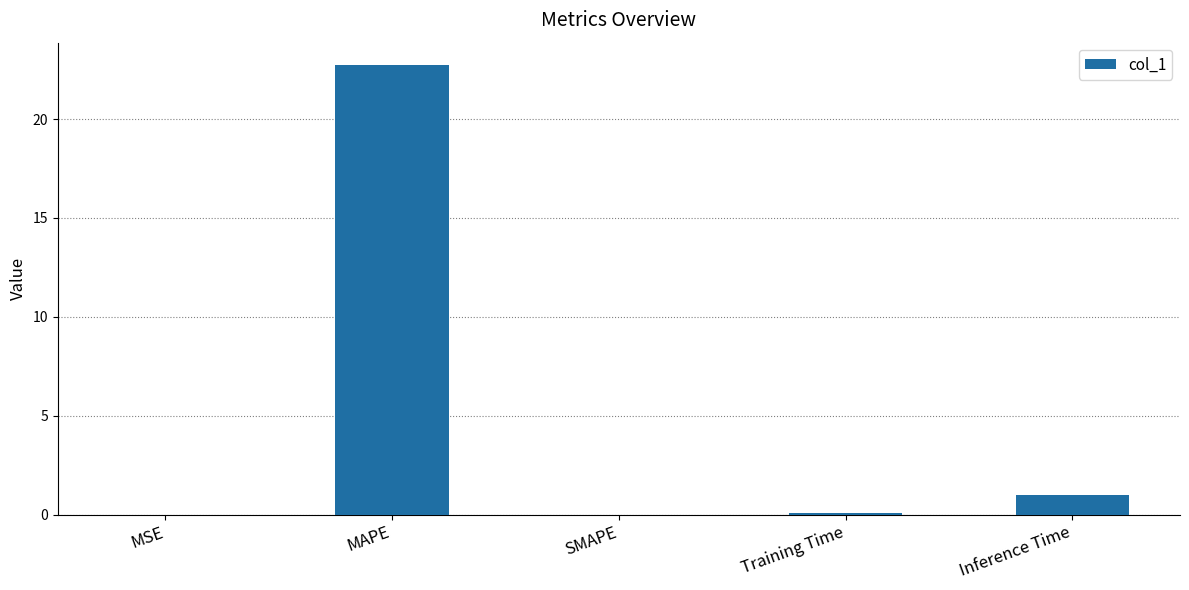

Is it true that the value at SMAPE is 13.3?

False